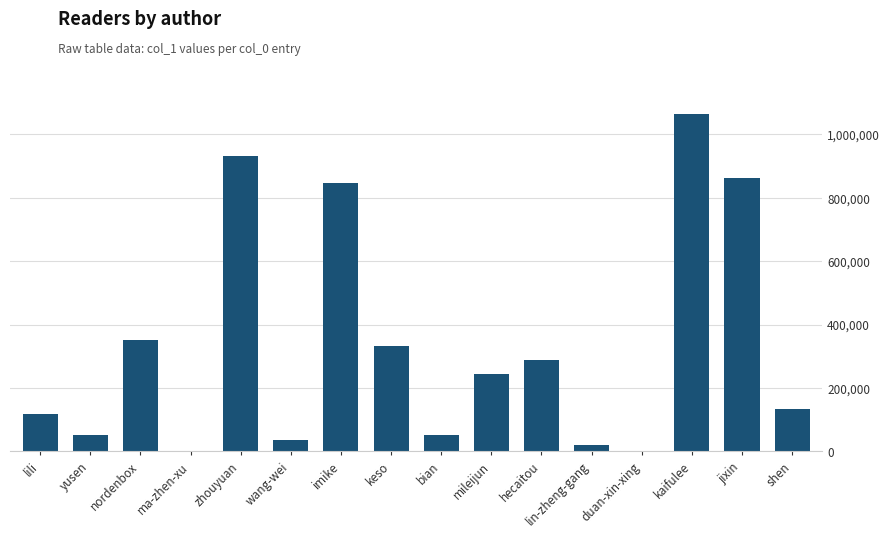

True or false: the data shows 1062478 at kaifulee.

True